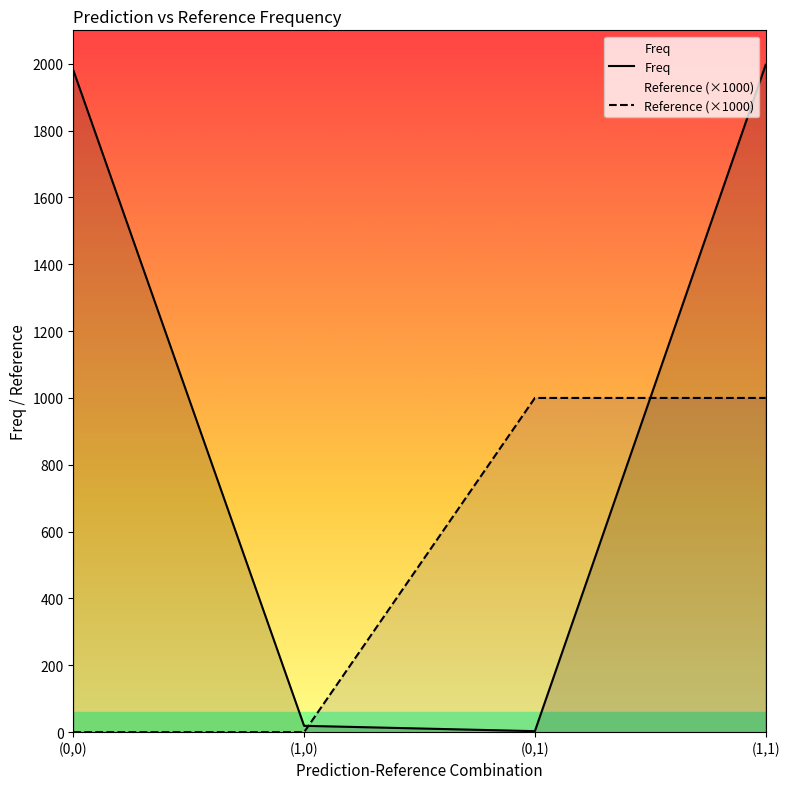

Between which two adjacent categories do Freq and Reference (×1000) first intersect?

(1,0) and (0,1)